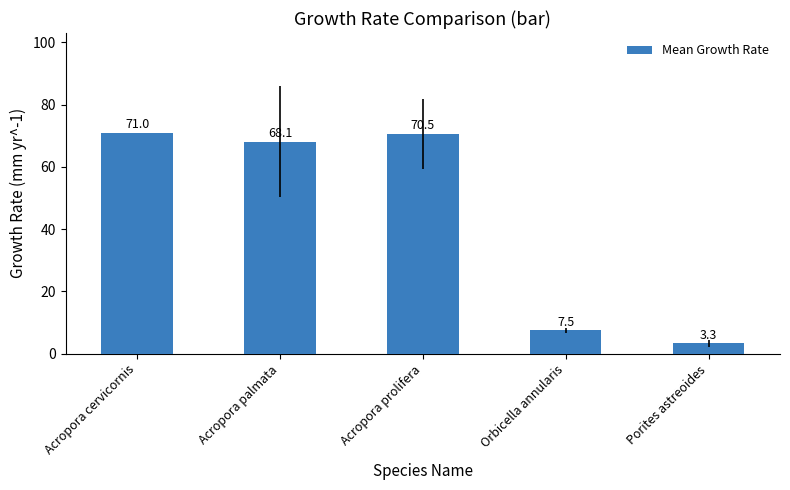

True or false: the data shows 12.2 at Orbicella annularis.

False